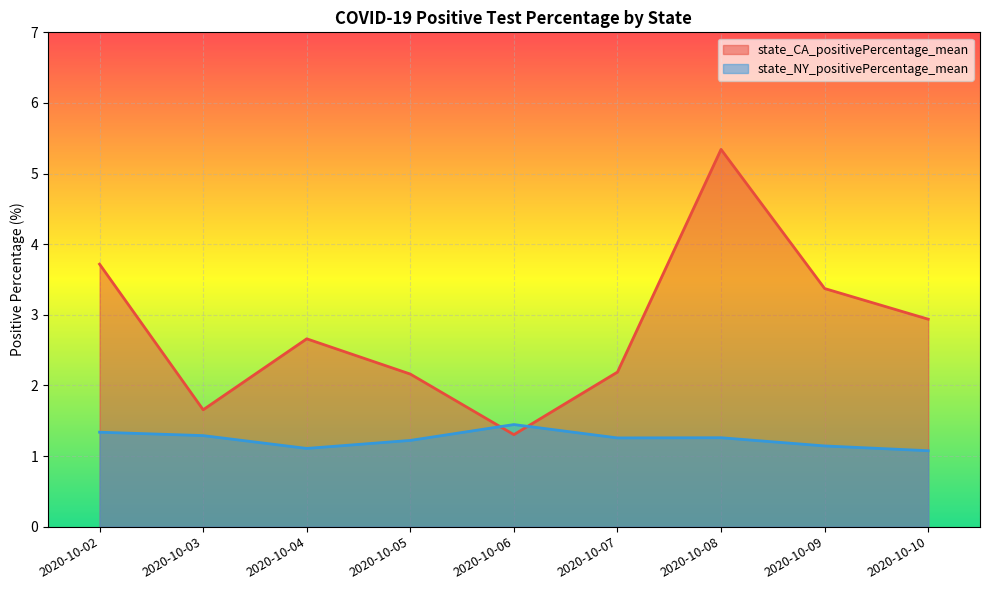

What is the value of the state_NY_positivePercentage_mean point at the 4th from the left?

1.2